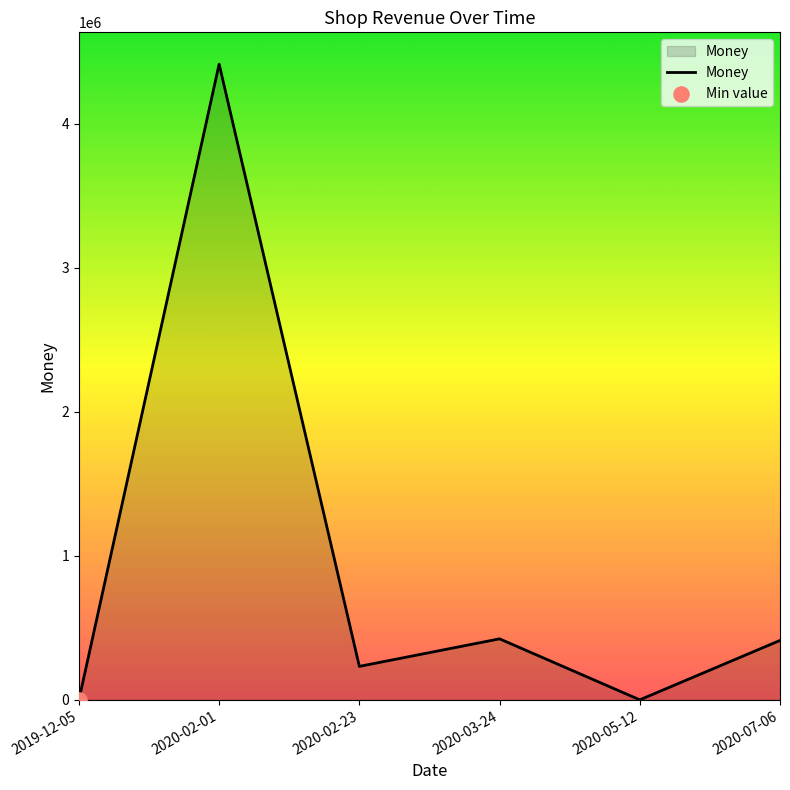

What is the change in value from 2020-03-24 to 2020-07-06?

-11011